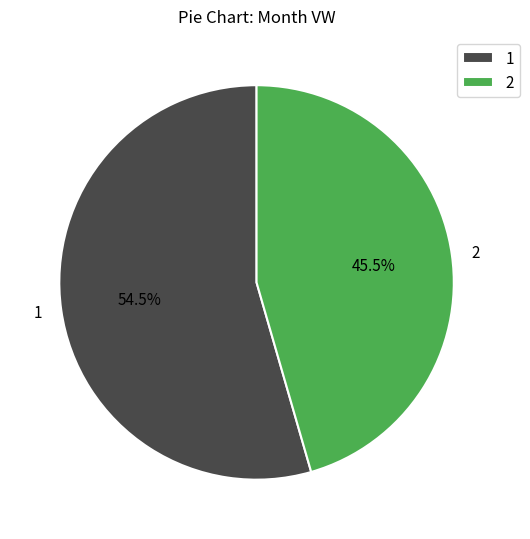

How many segments does this pie chart have?

2